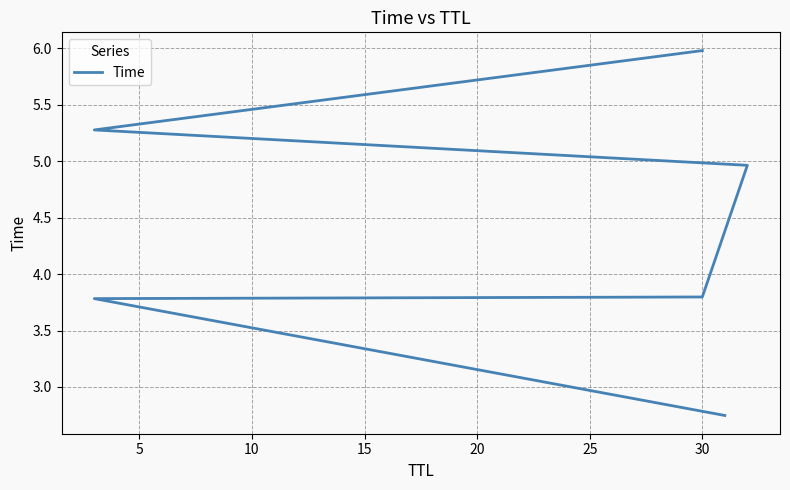

True or false: the data has more than 1 interior local peaks.

False